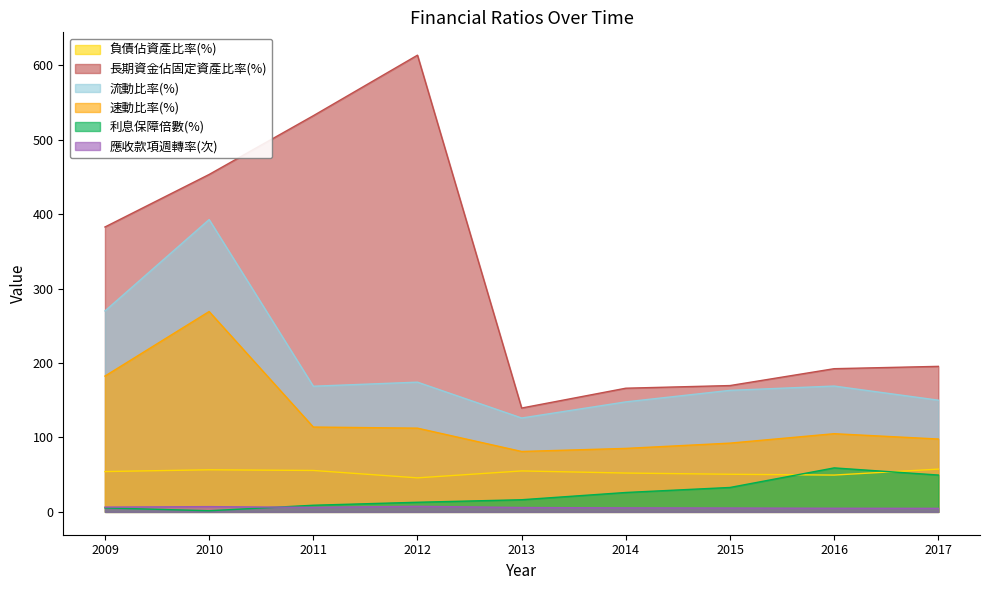

What is the sum of the 長期資金佔固定資產比率(%) values at 2014 and 2010?

619.4